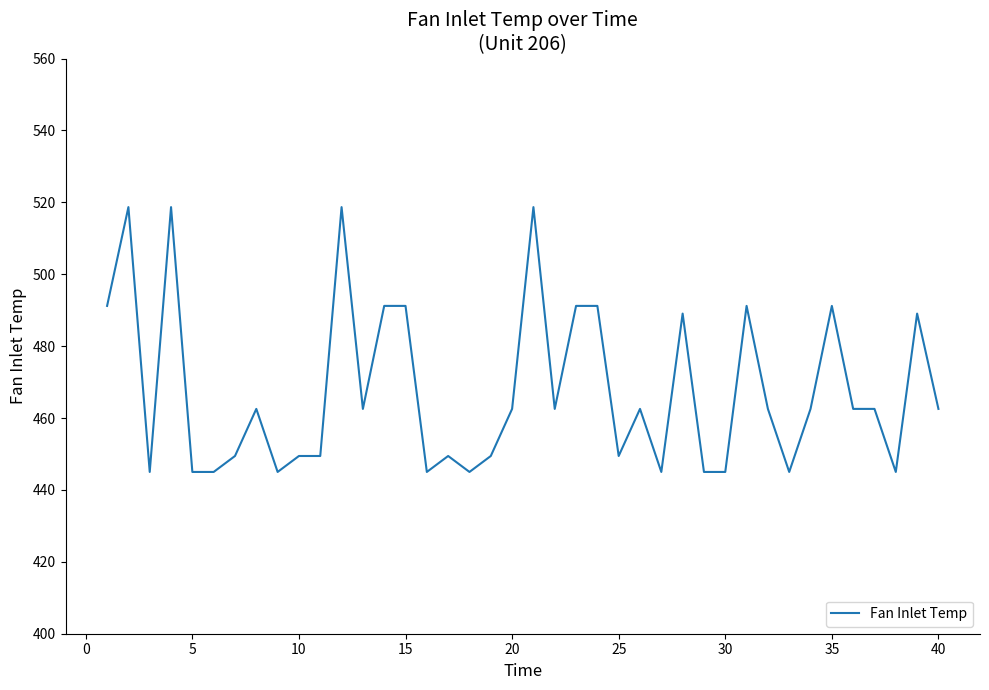

True or false: the data has more than 1 interior local peaks.

True